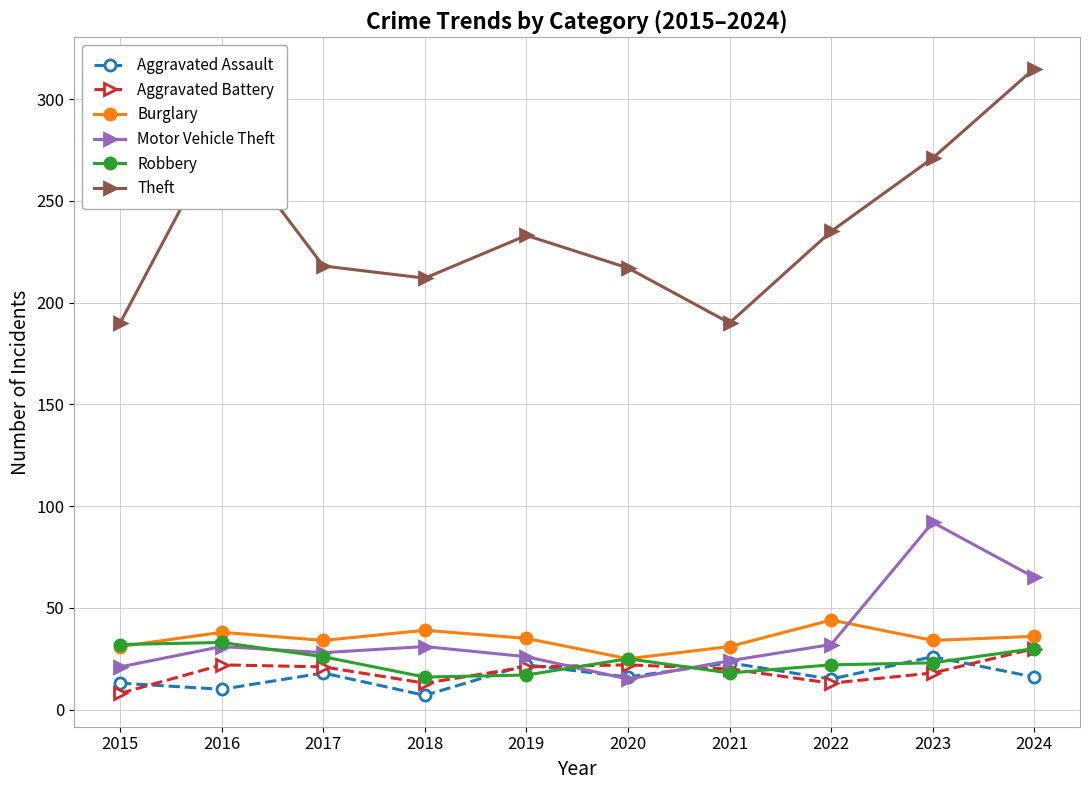

The value of Robbery at 2024 is 30. True or false?

True